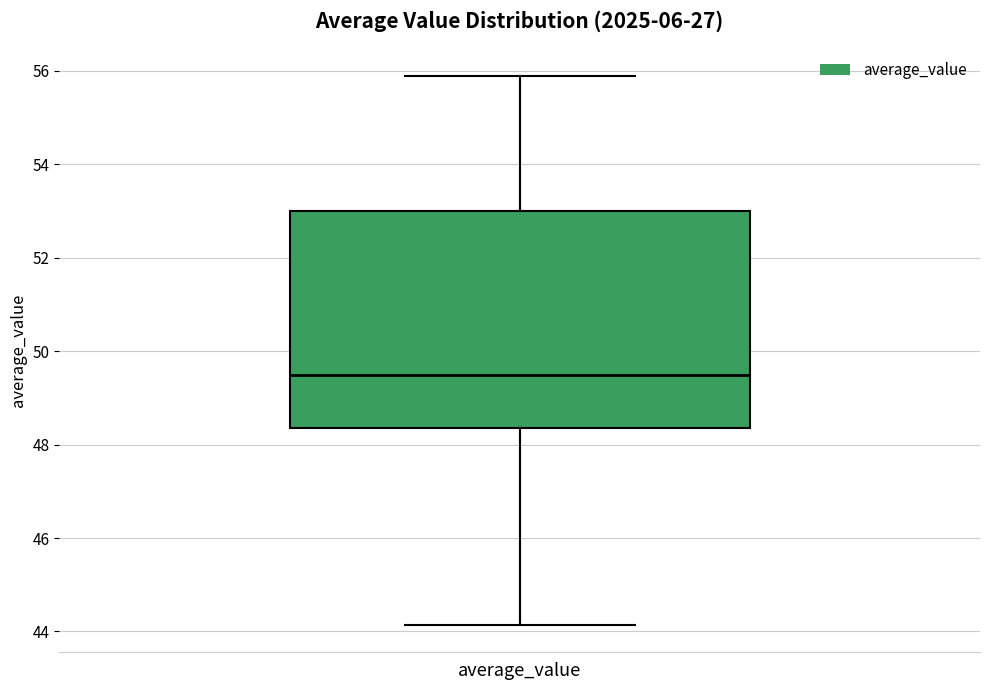

Read this box plot against the y-axis: the position of the median line, the range covered by the box, and the ends of both whiskers. The values are not printed on the chart, so give them approximately, as read against the axis.

median 49.4, box 48.4 to 53.0, whiskers 44.2 to 55.8